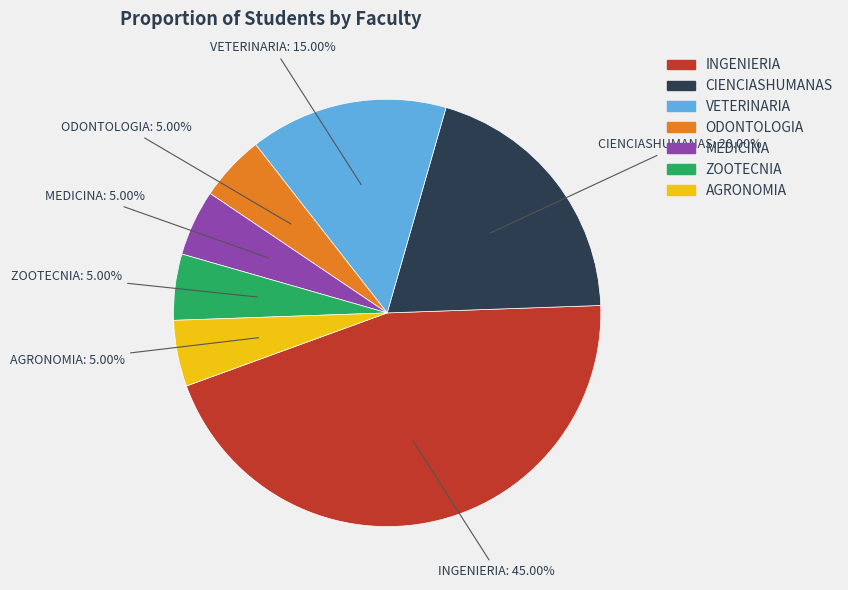

Is INGENIERIA the majority of the pie?

No